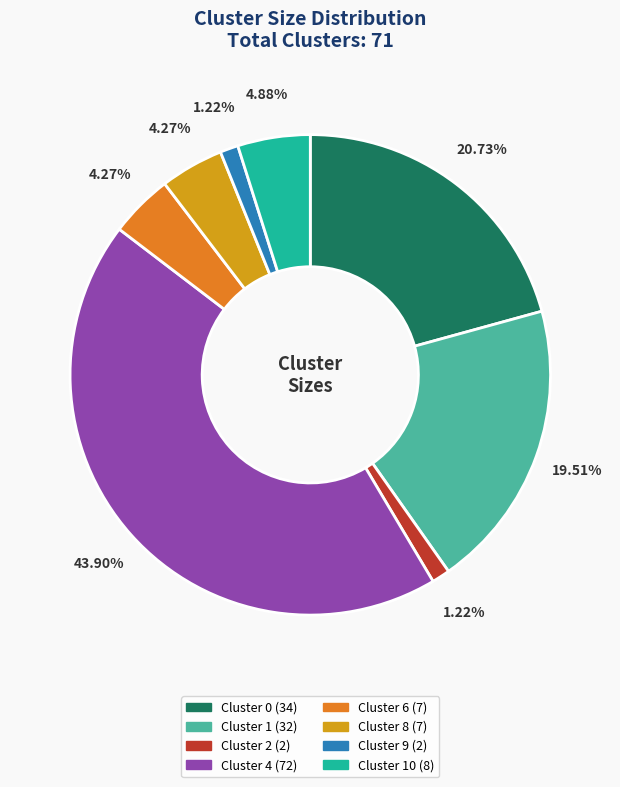

Is there any slice that represents more than half of the pie?

No